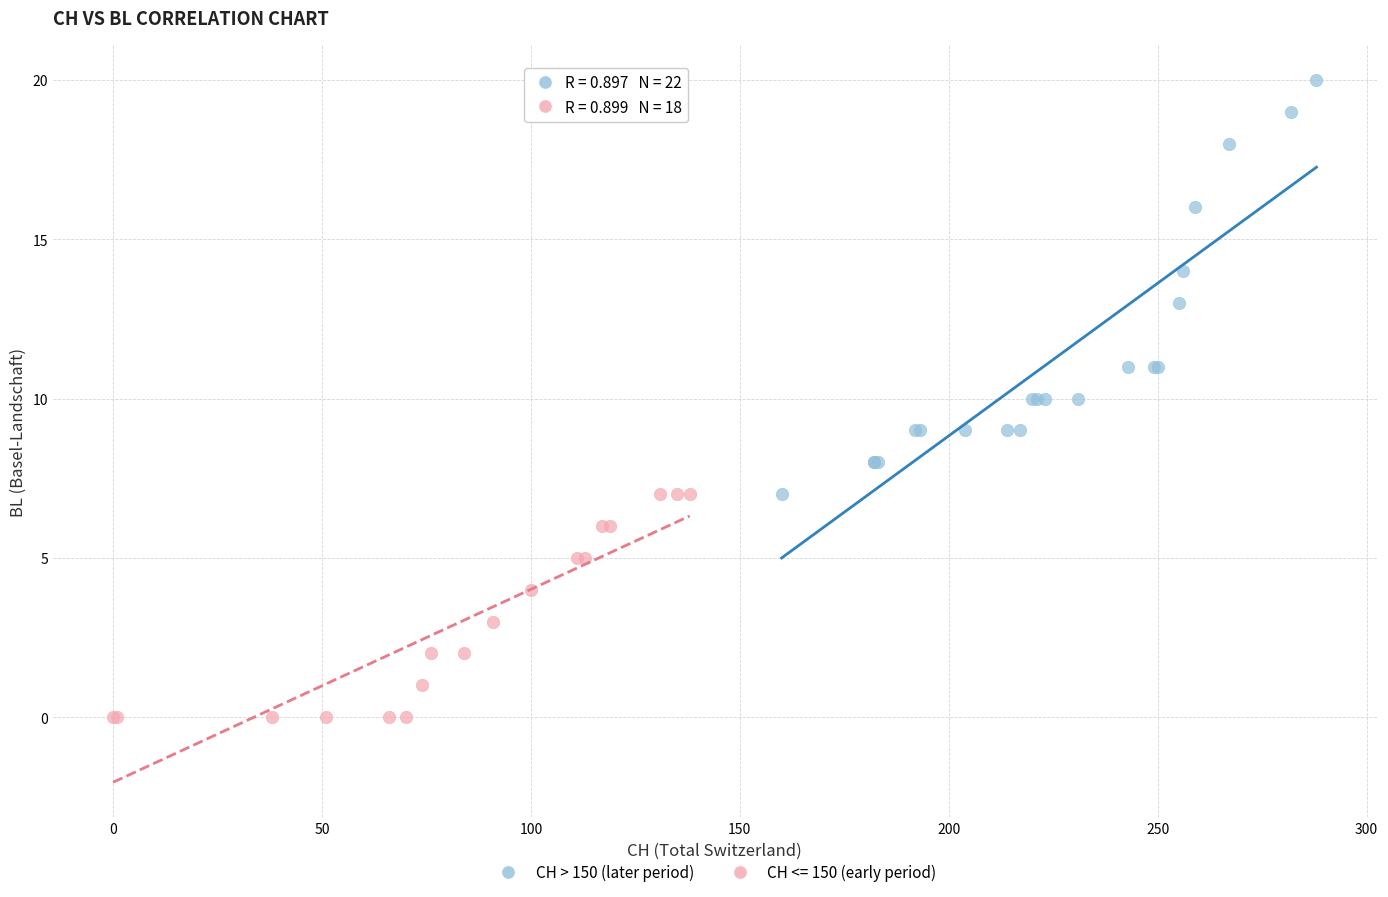

Which series has the widest spread of Y values?

CH > 150 (later period)